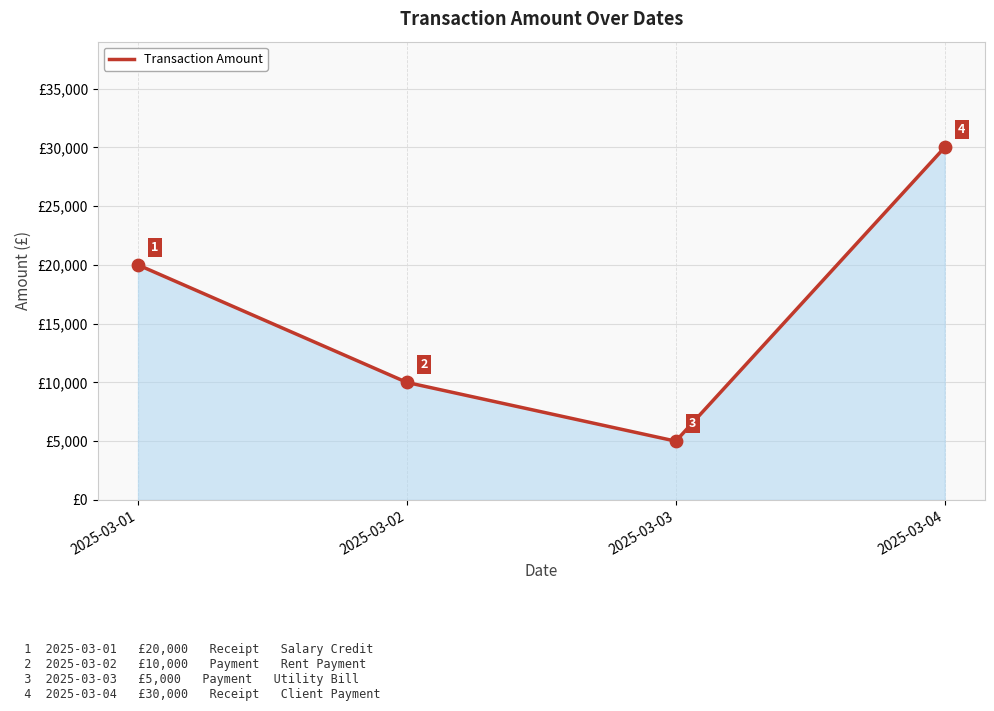

What is the ratio of the value at 2025-03-02 to the value at 2025-03-04?

0.3